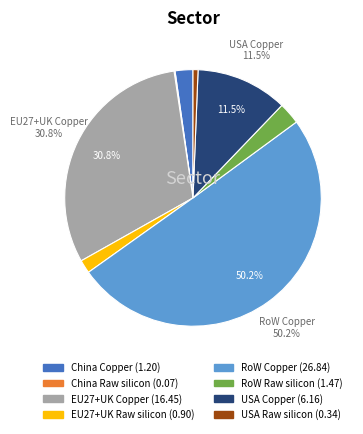

Which category has the biggest portion of the pie?

RoW Copper